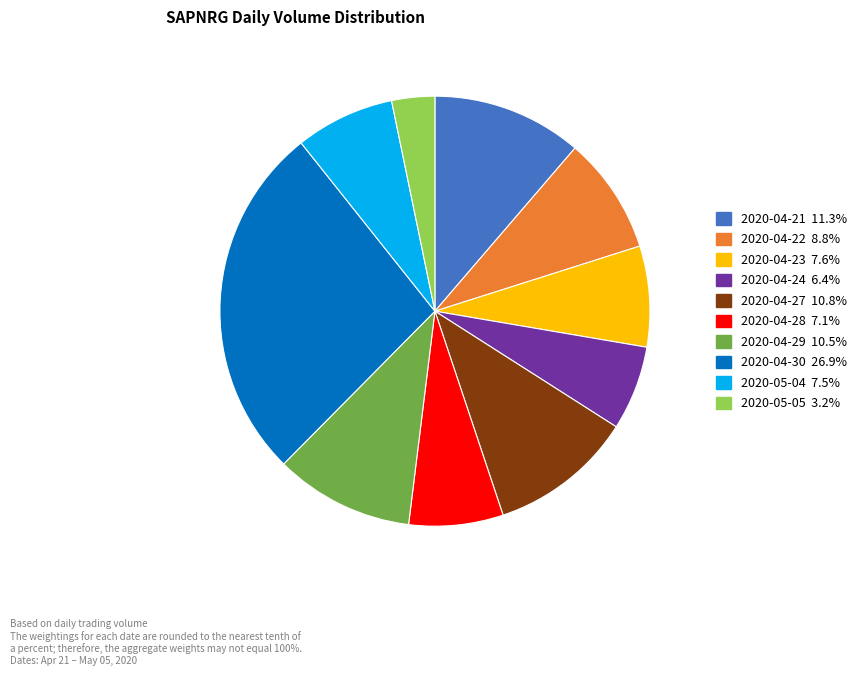

Is 2020-04-29 the majority of the pie?

No